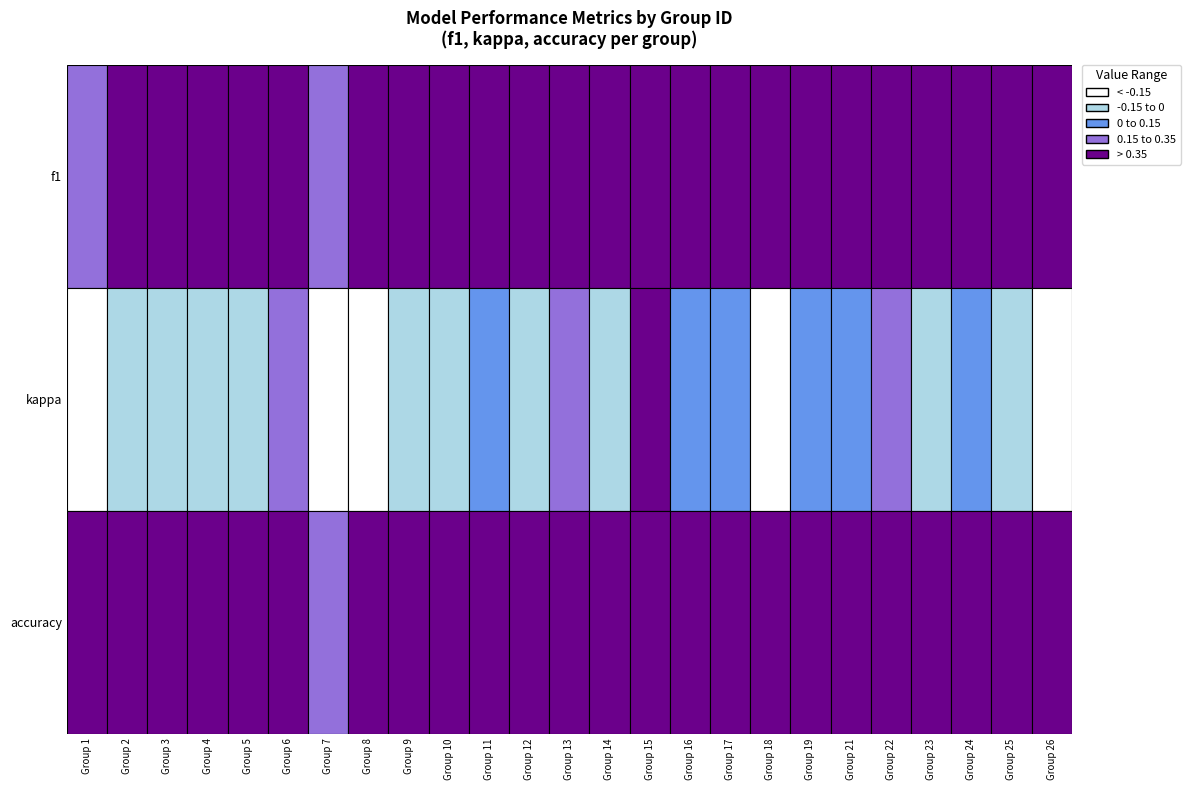

What is the sum of all values?

11.8